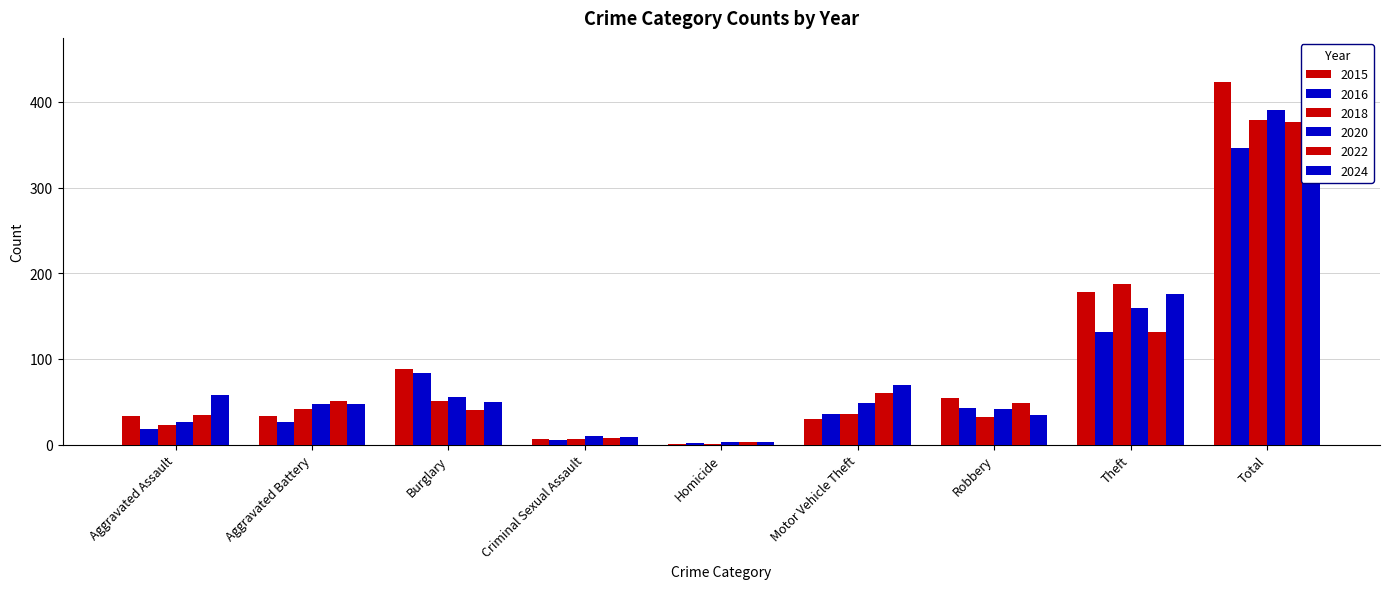

What is the difference between the second highest and second lowest values in the 2024 series?

167